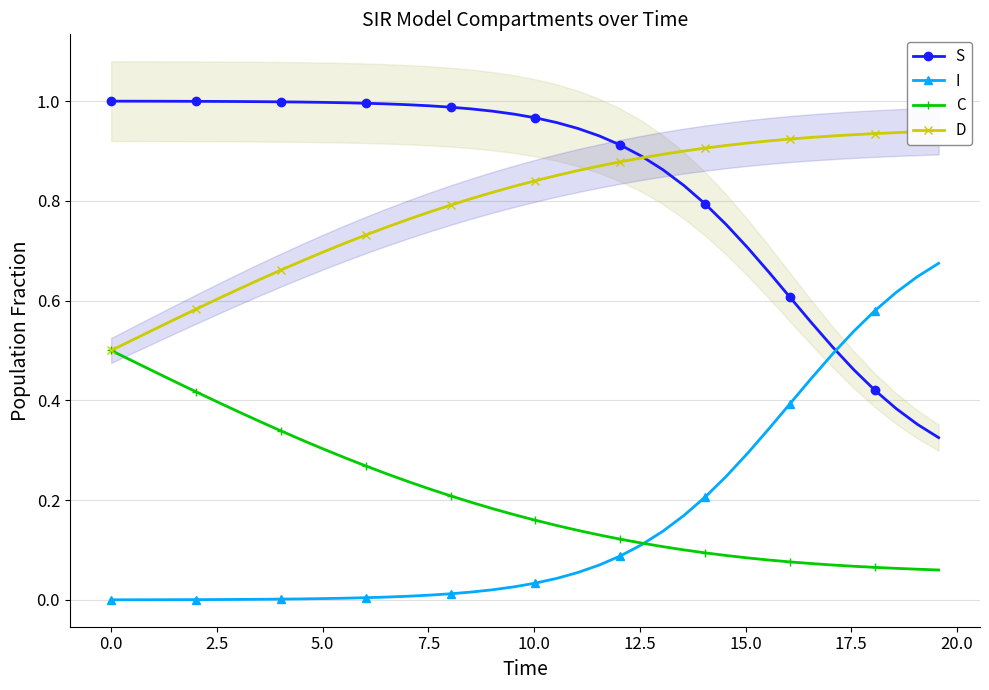

True or false: C and S intersect in this chart.

False